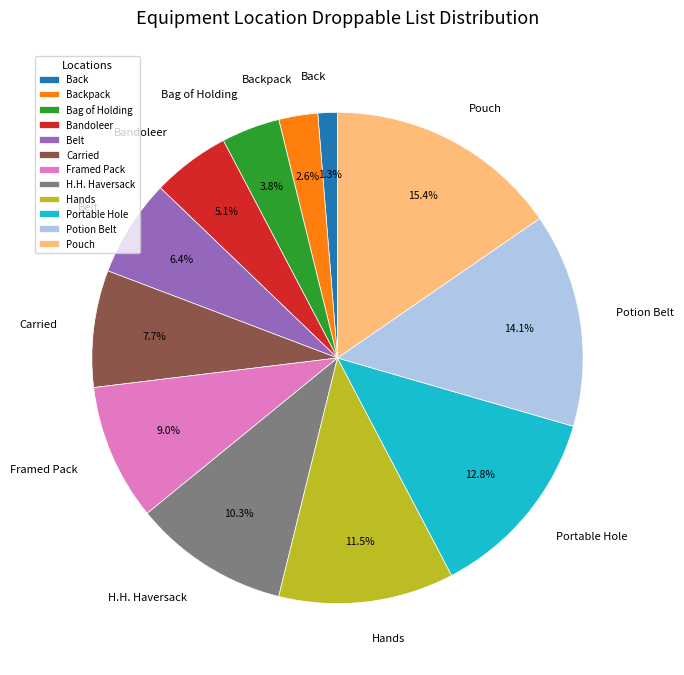

What percentage do Belt and Potion Belt together represent?

20.5%